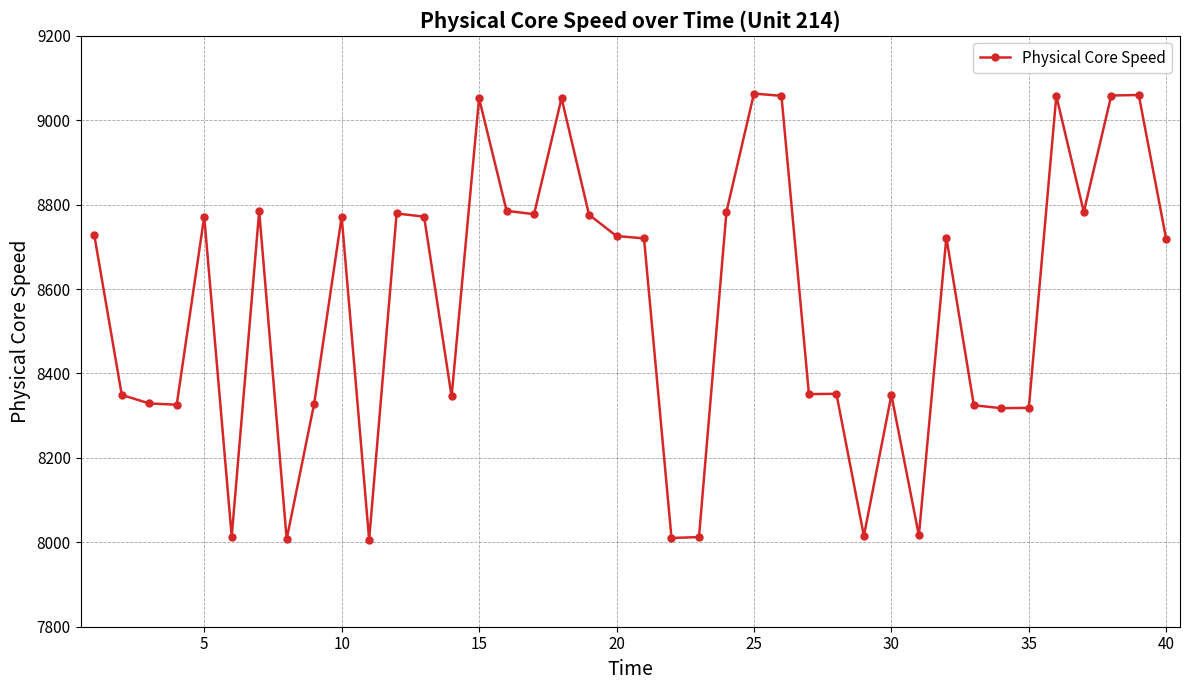

What is the value of the 17th point from the left?

8777.3